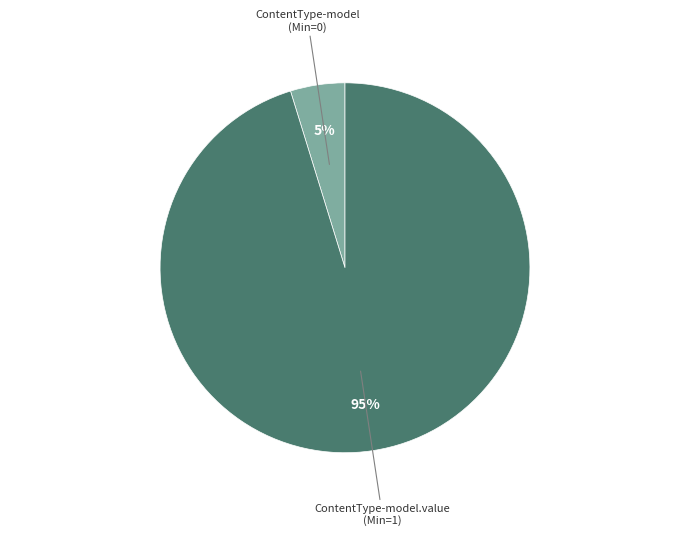

How many segments does this pie chart have?

2